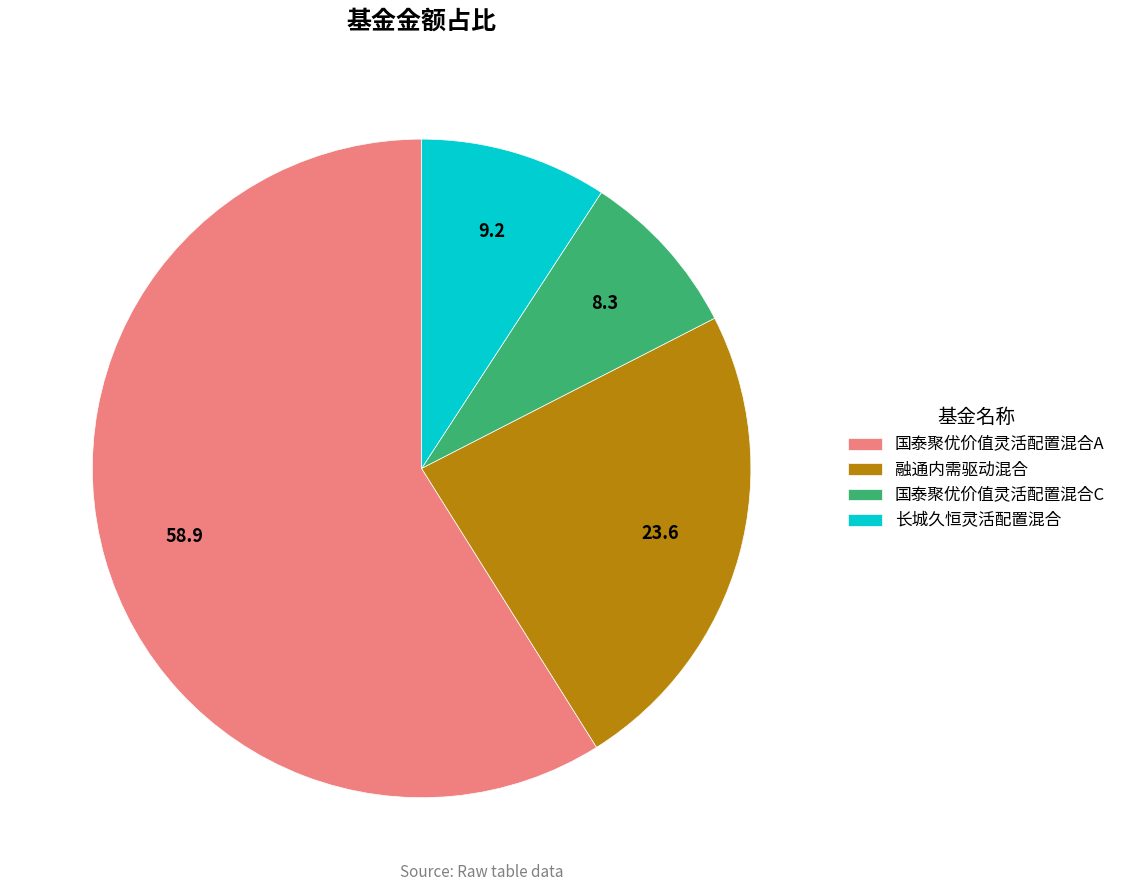

What is the largest slice in the pie chart?

国泰聚优价值灵活配置混合A